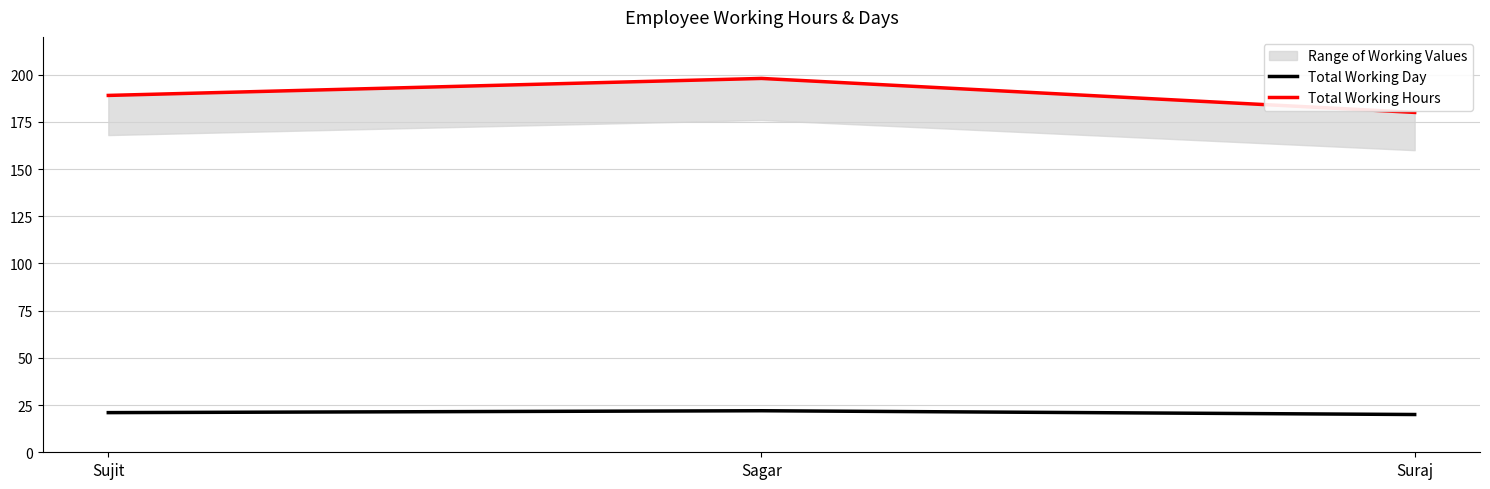

Reading left to right, extract all data points from this chart.

Total Working Day: Sujit=21	Sagar=22	Suraj=20
Total Working Hours: Sujit=189	Sagar=198	Suraj=180